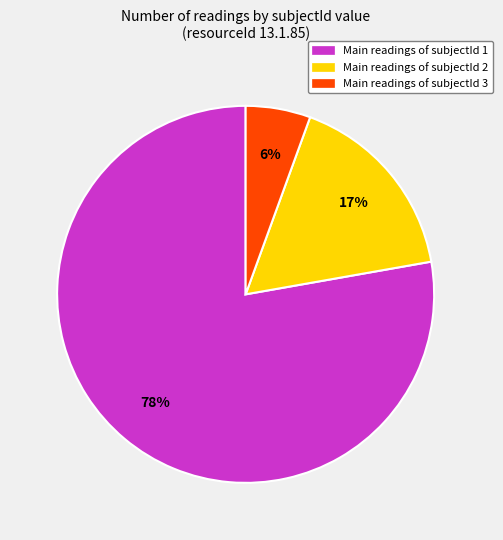

Is there a majority slice in this chart?

Yes